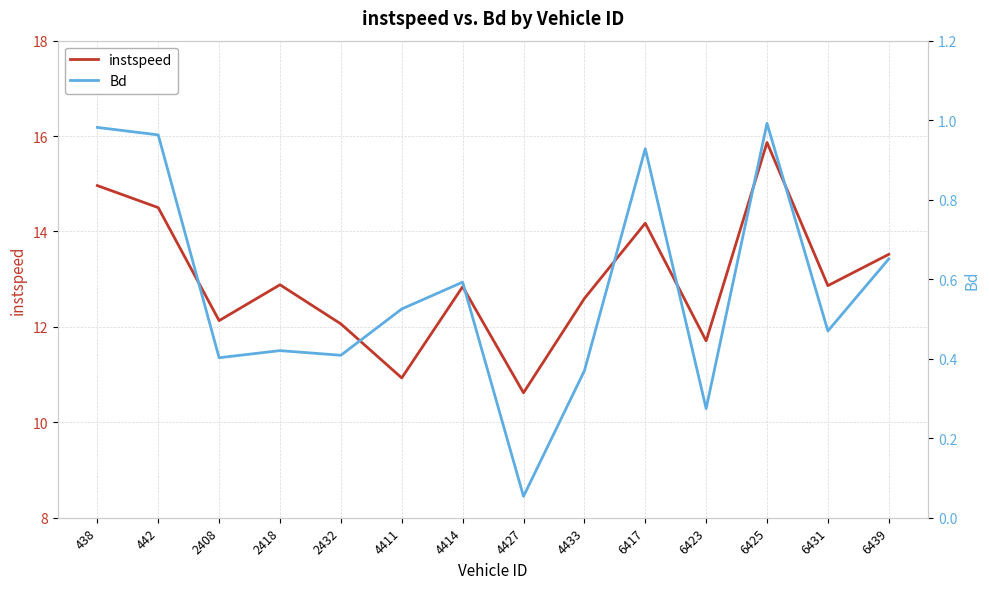

Which series has the largest range (max minus min)?

instspeed